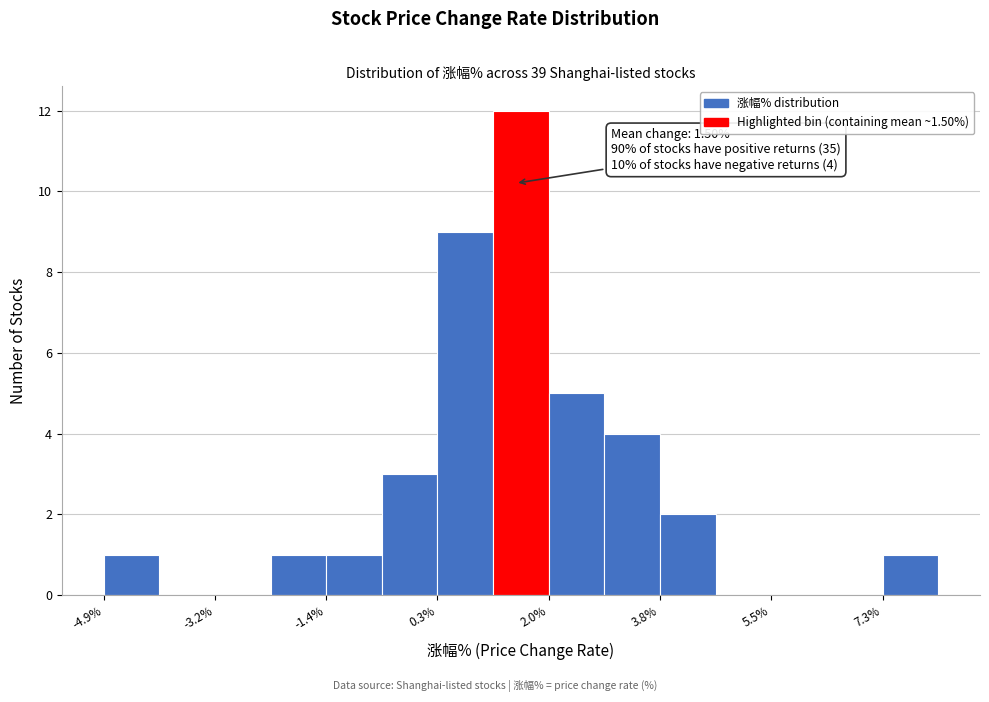

Over which range of the x-axis is the bar tallest?

1.2 to 2.0